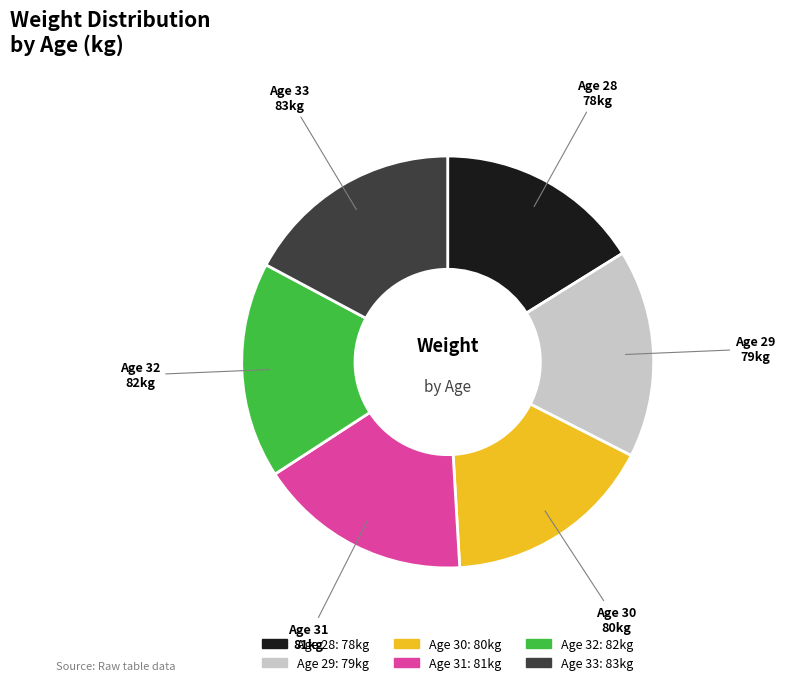

Is there any slice that represents more than half of the pie?

No